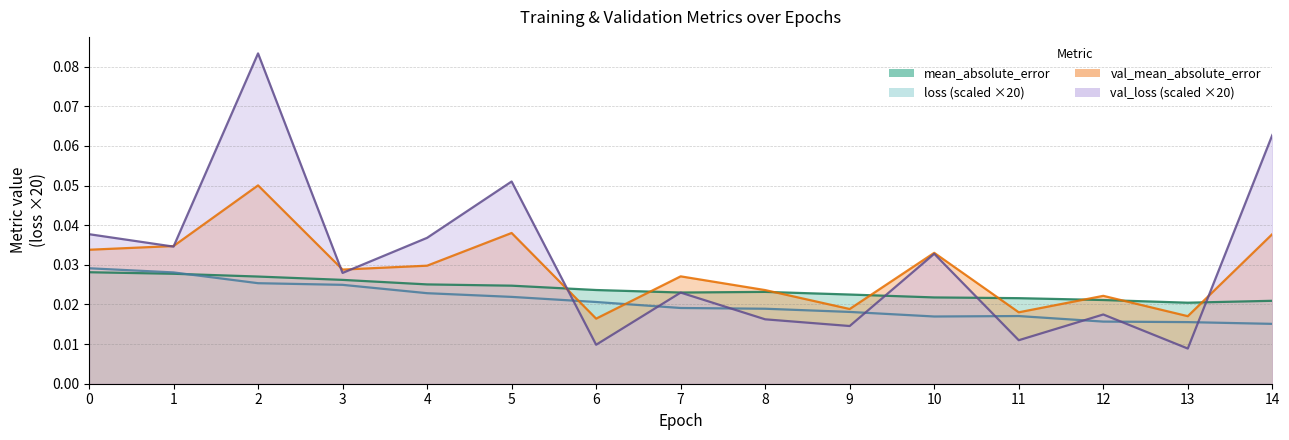

True or false: loss (scaled ×20) line has a value of 0.0 at 10.

False